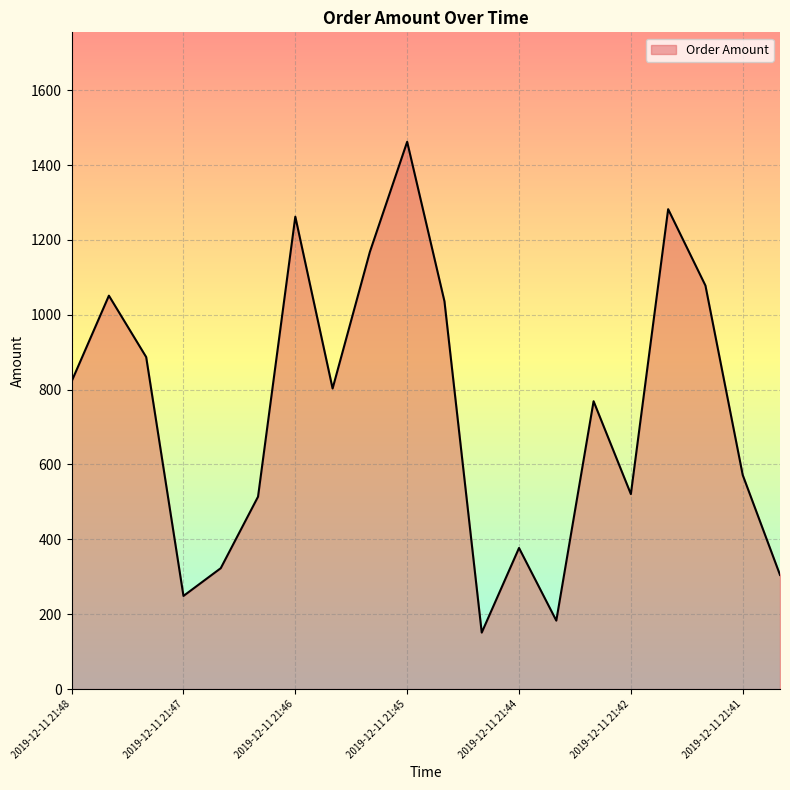

What is the greatest value displayed?

1462.0